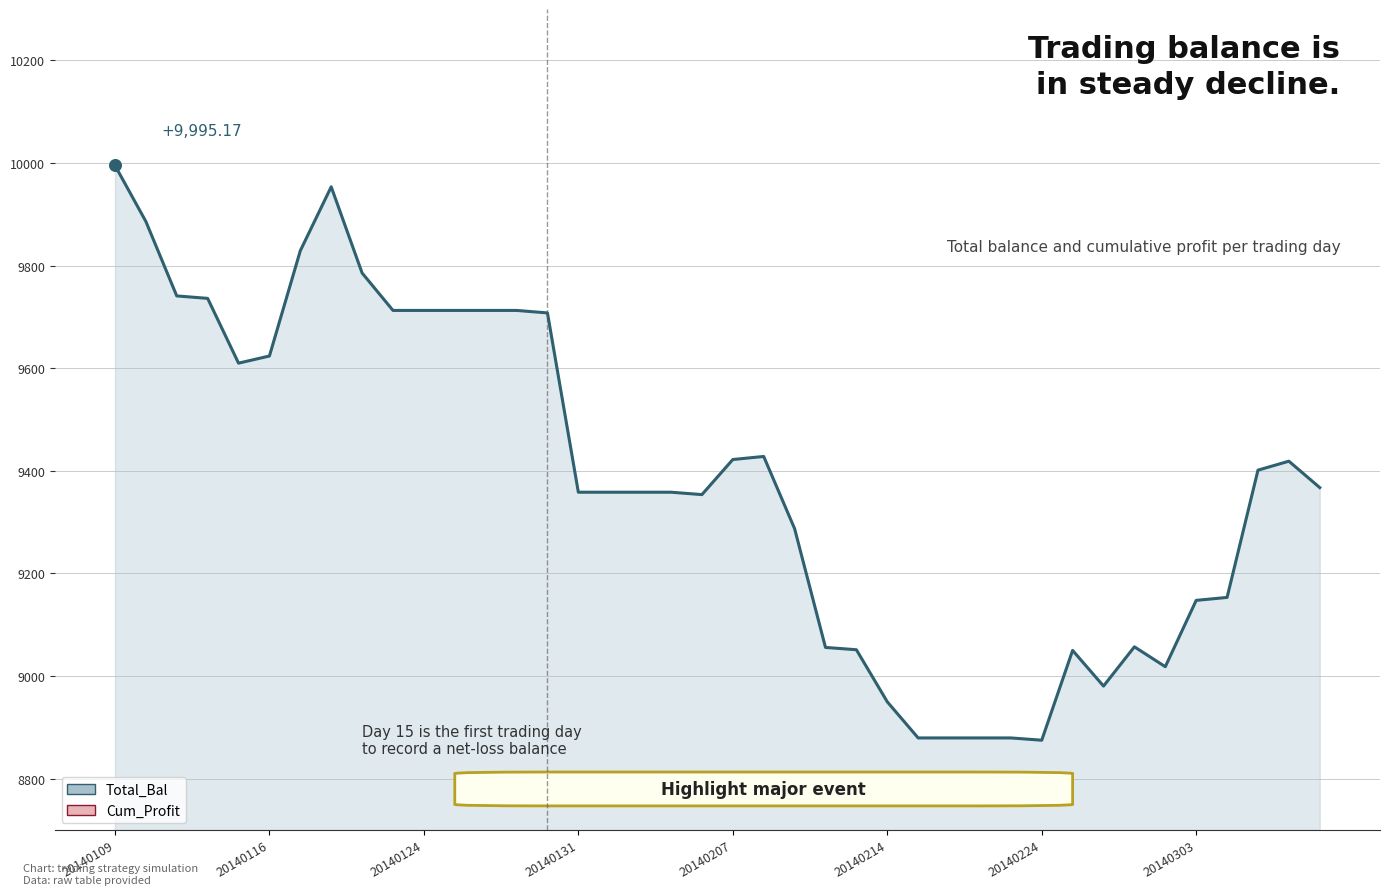

Which series has the largest total across all categories?

Total_Bal